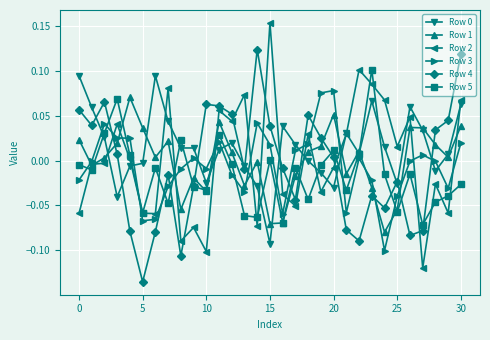

True or false: Row 3 has more than 2 interior local peaks.

True